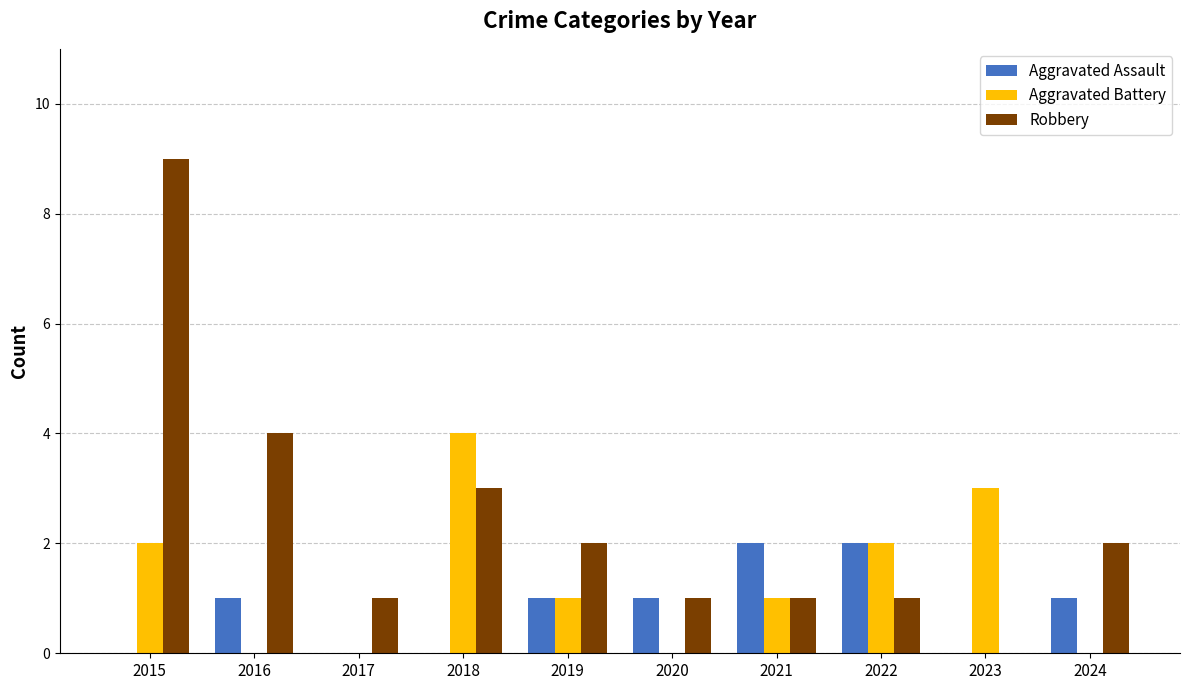

The value of Aggravated Battery at 2016 is 0. True or false?

True